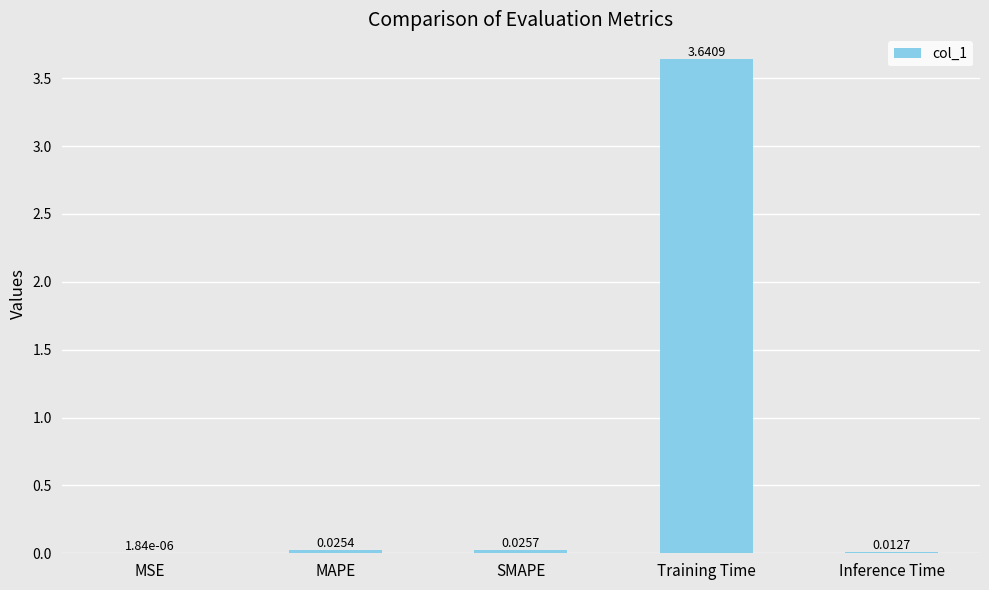

How many data points does each series have?

5